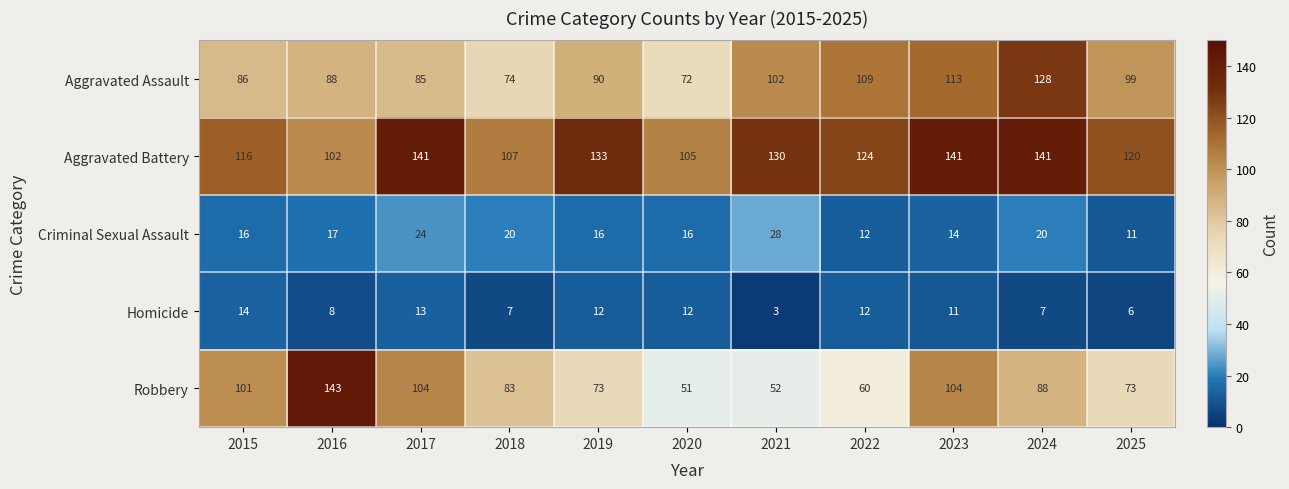

List the series in order of their peak value, highest first.

Robbery, Aggravated Battery, Aggravated Assault, Criminal Sexual Assault, Homicide